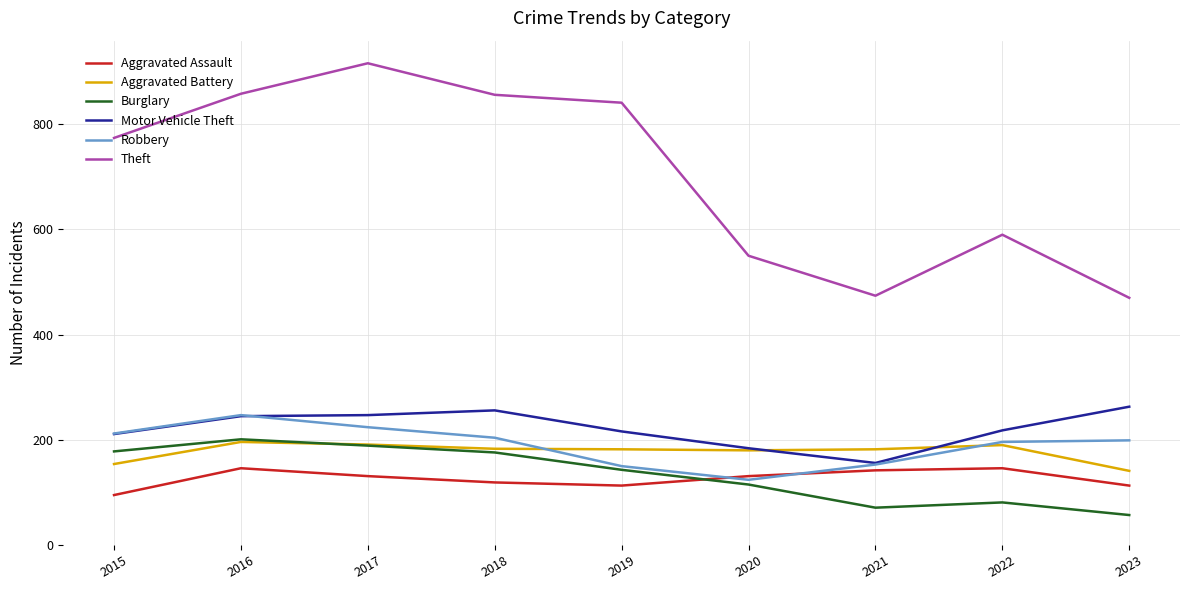

What is the lowest value of the Aggravated Battery series?

141